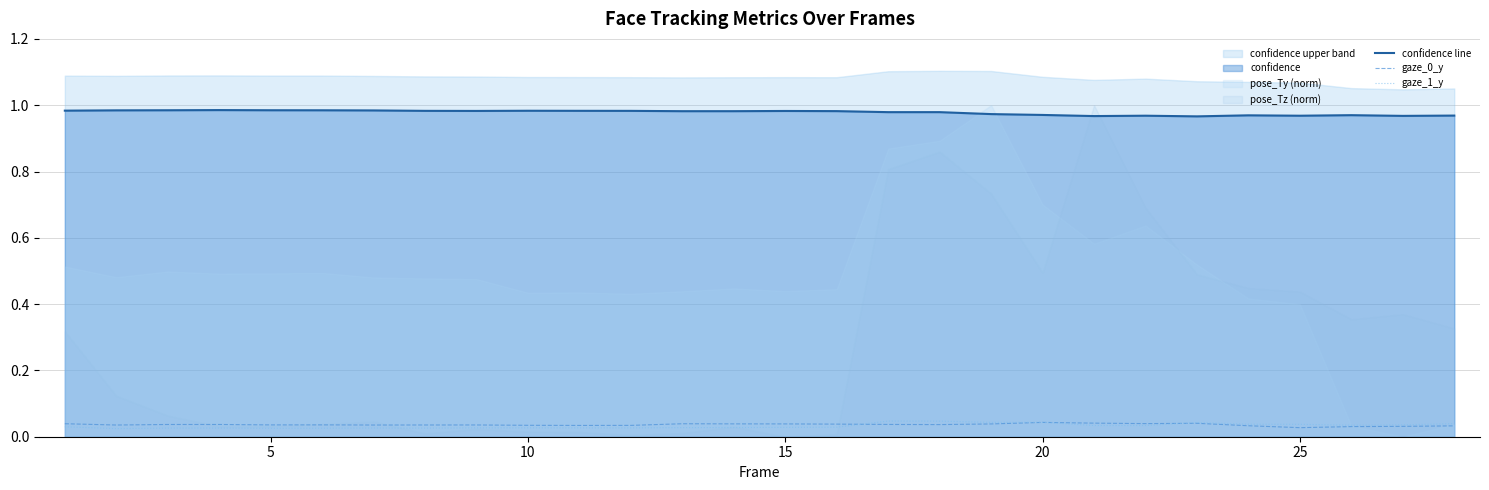

True or false: confidence line and gaze_1_y intersect in this chart.

False